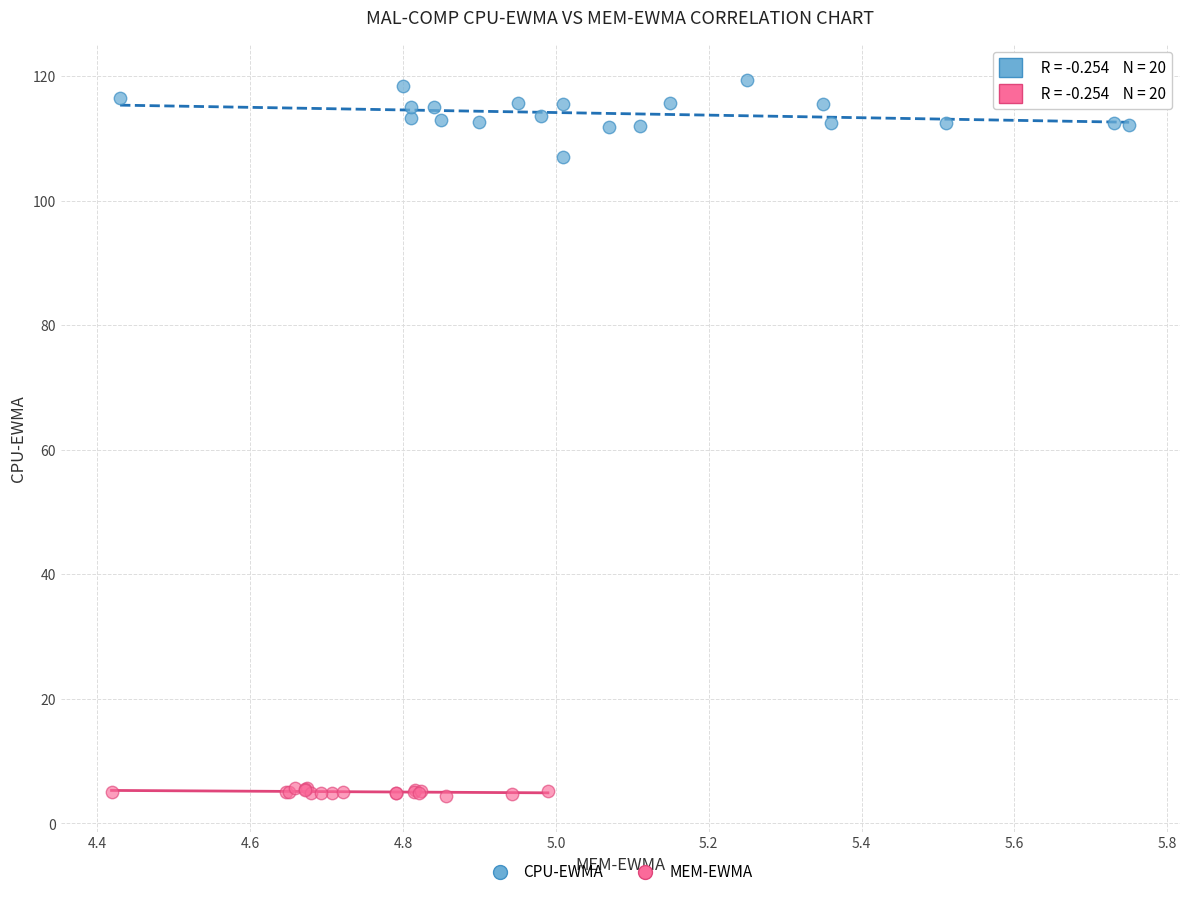

Which series contains the highest Y value?

CPU-EWMA